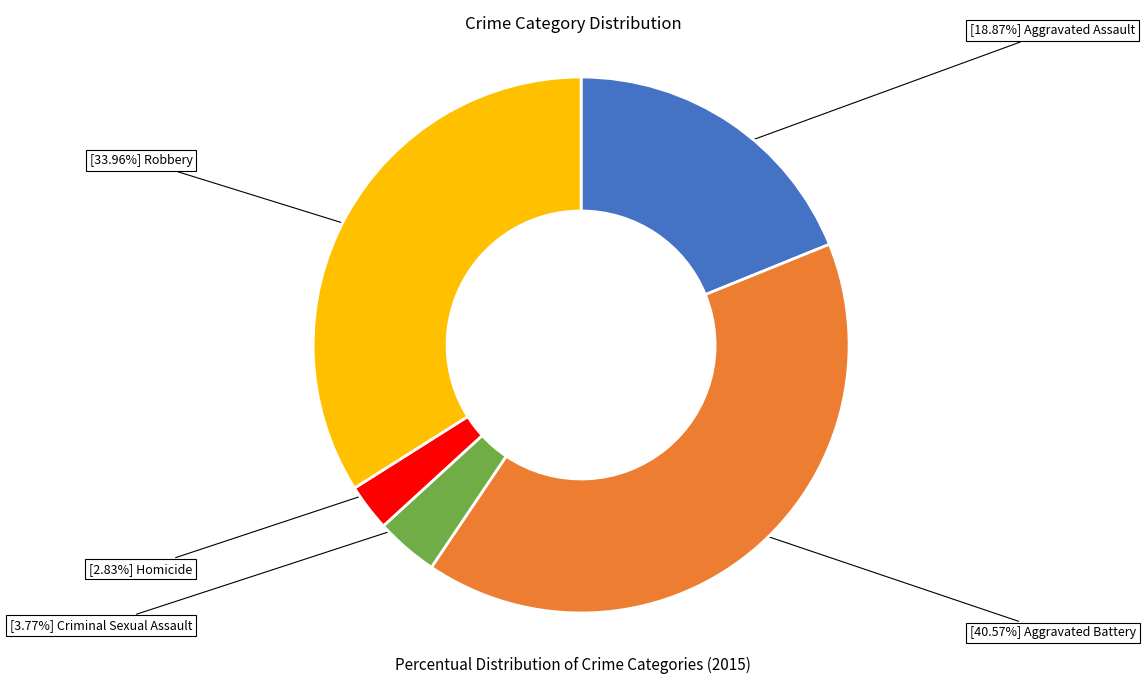

Does any single category account for the majority?

No